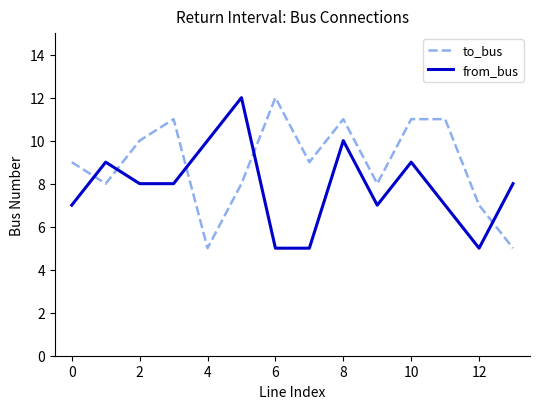

What is the sum of all to_bus values?

125